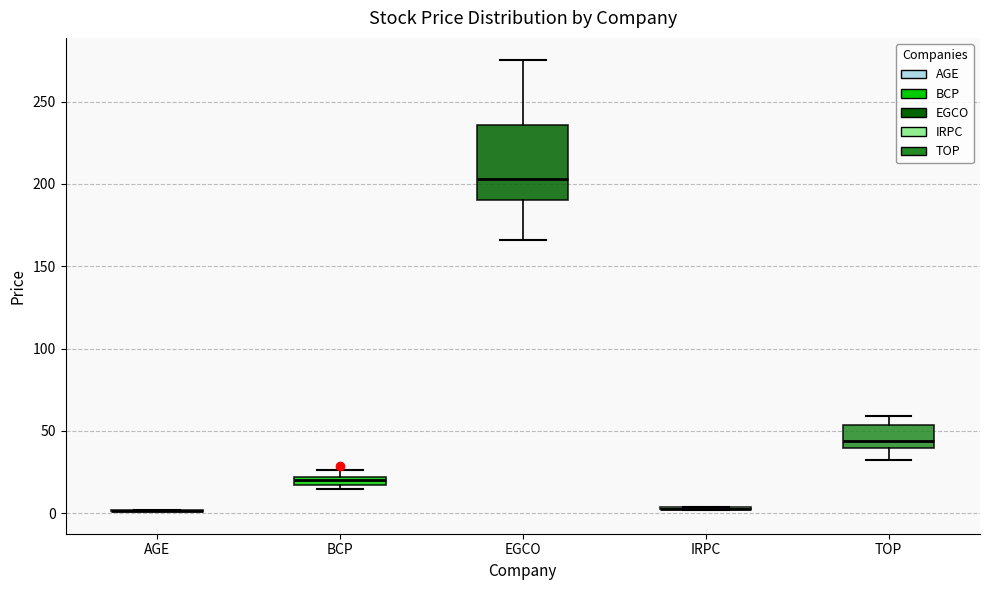

Which box is the tallest, from its lower edge to its upper edge?

EGCO